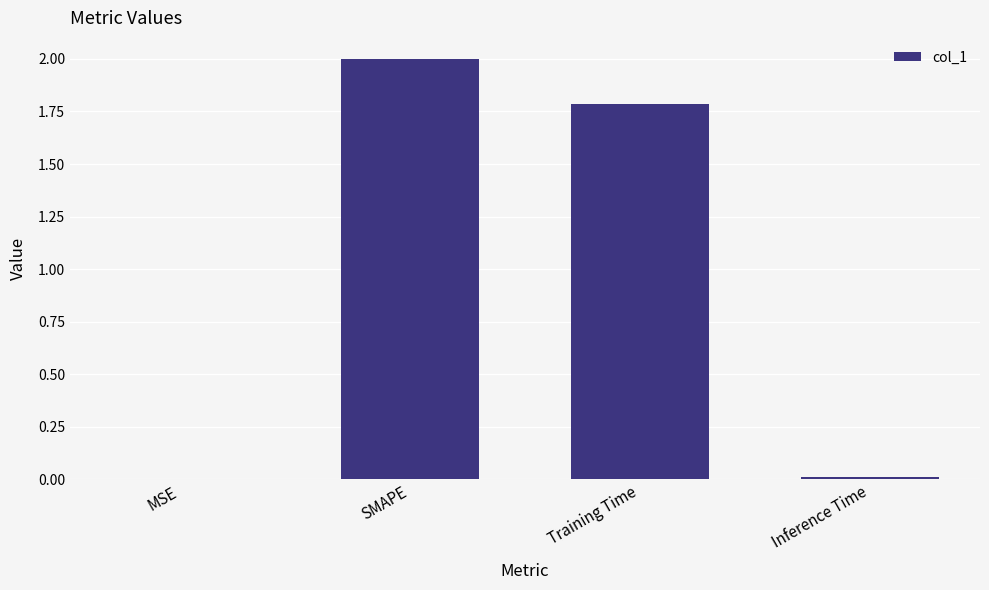

What is the difference between the values at Inference Time and Training Time?

1.8